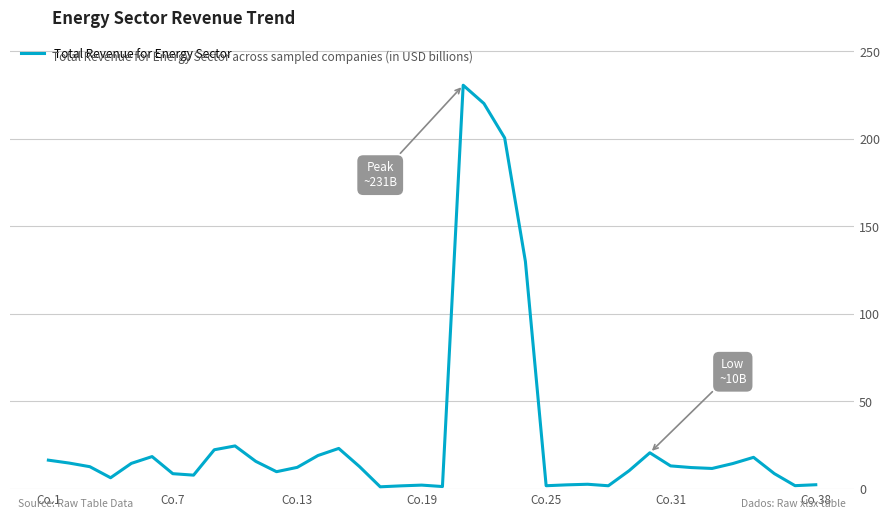

What is the greatest value displayed?

230.6